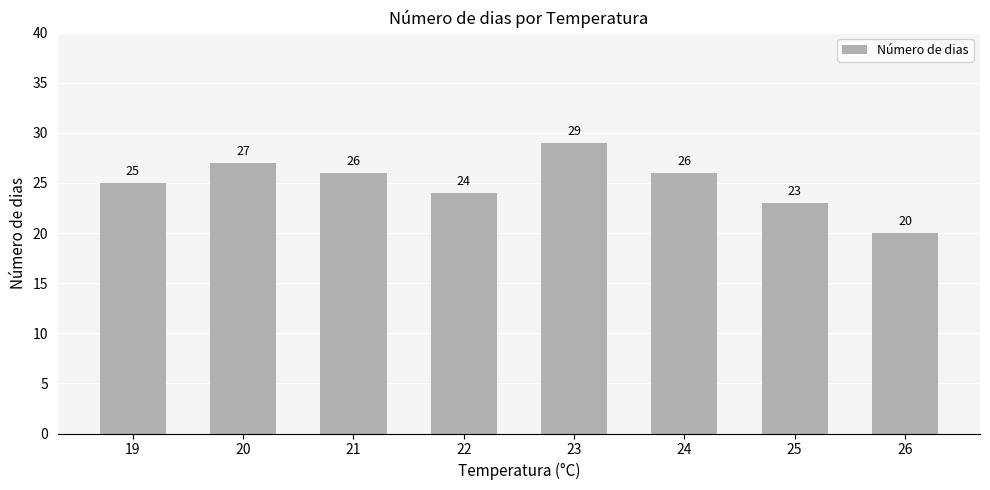

The chart shows a value of 29 at 23. True or false?

True